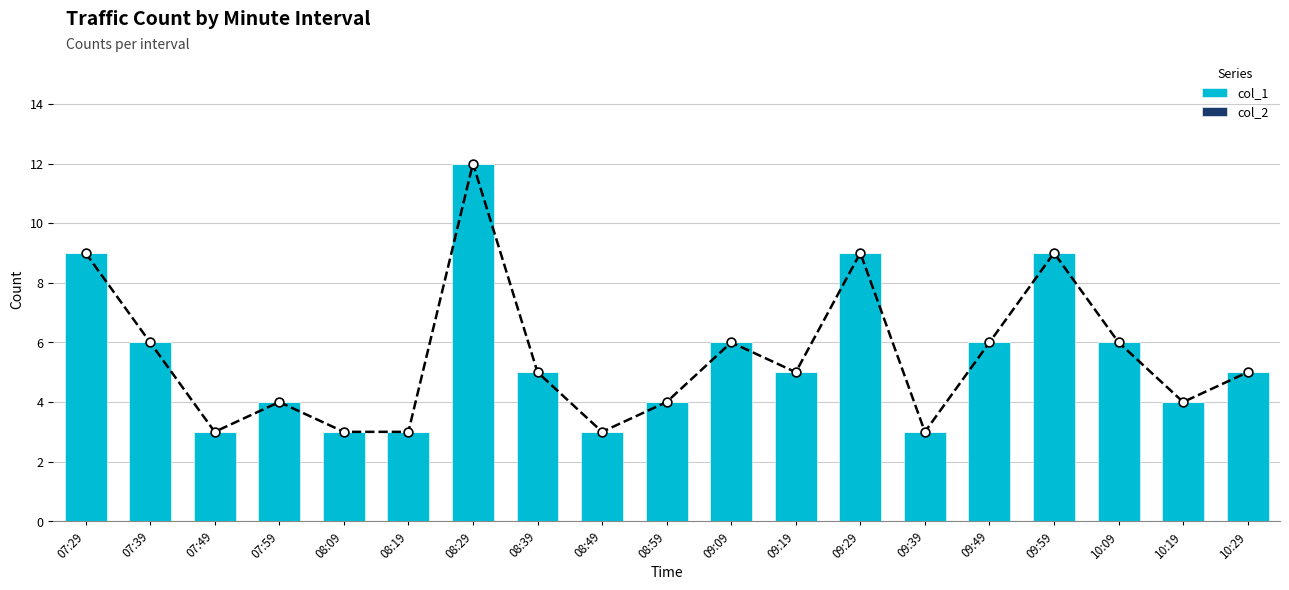

What are all the series names shown in the legend?

col_1, col_2